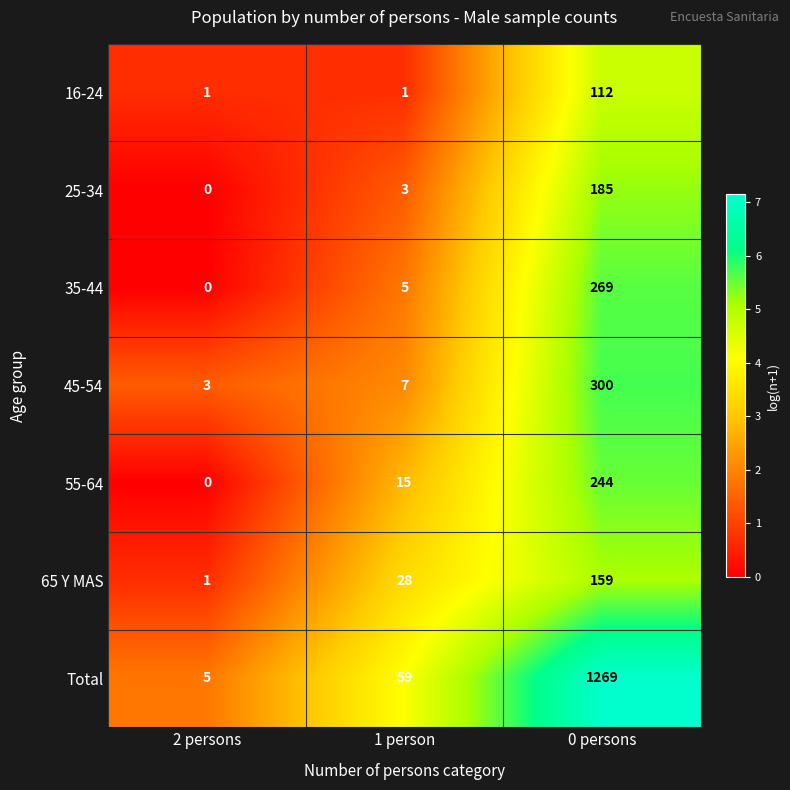

List the series in order of their peak value, highest first.

Total, 45-54, 35-44, 55-64, 25-34, 65 Y MAS, 16-24